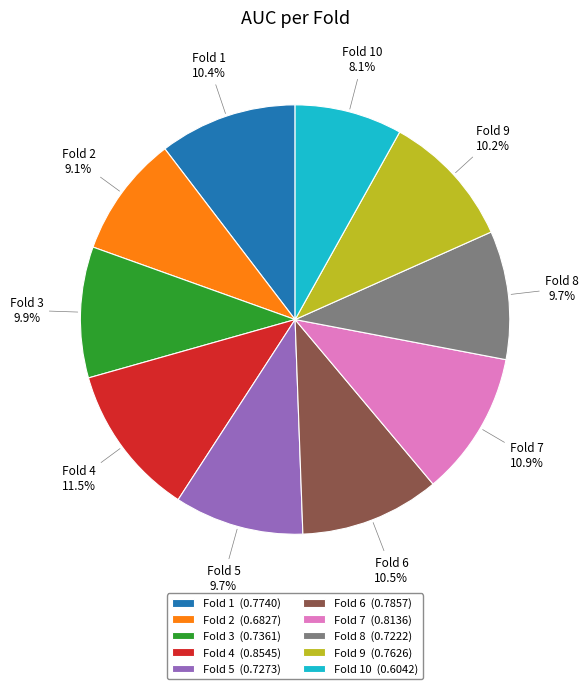

Is there a majority slice in this chart?

No